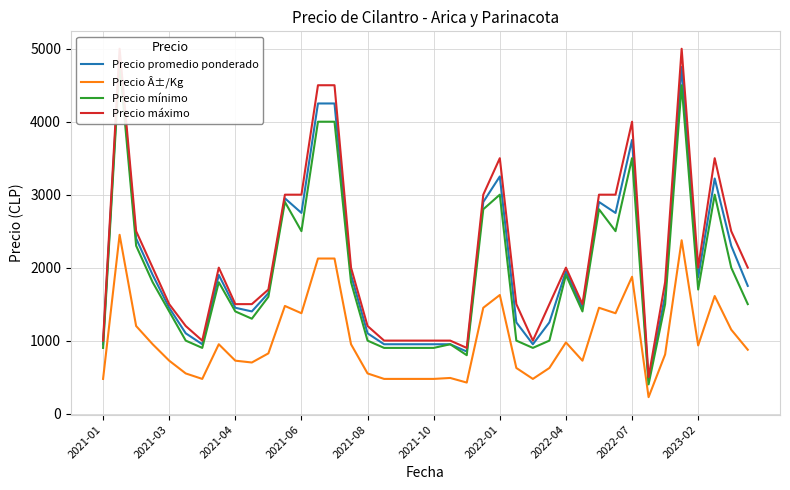

What is the maximum value for Precio Â±/Kg?

2450